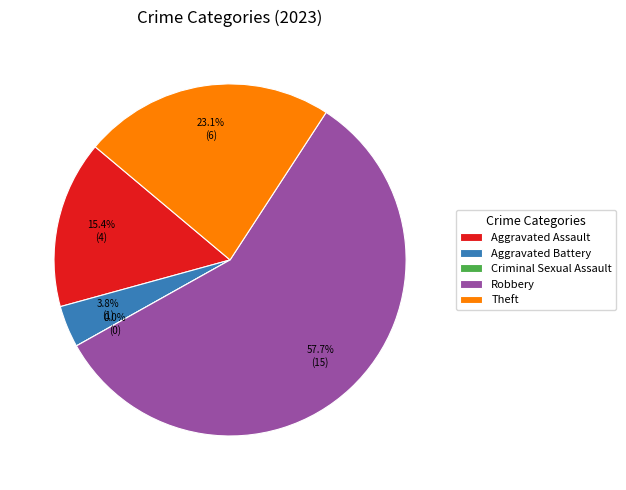

What is the change in value from Robbery to Theft?

-9